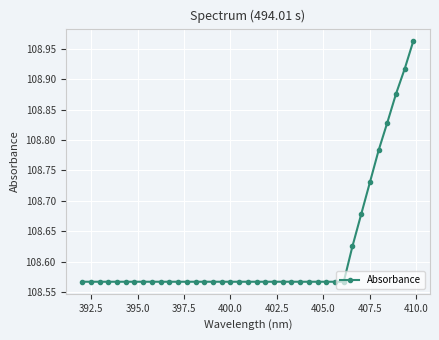

What is the difference between the maximum and minimum values?

0.4